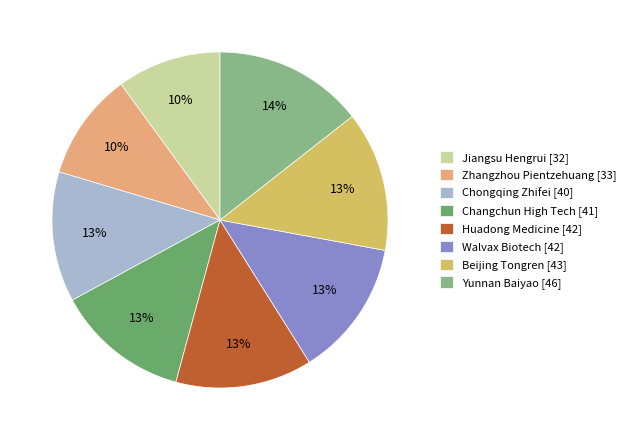

To the nearest percent, what portion does Beijing Tongren [43] represent?

13%